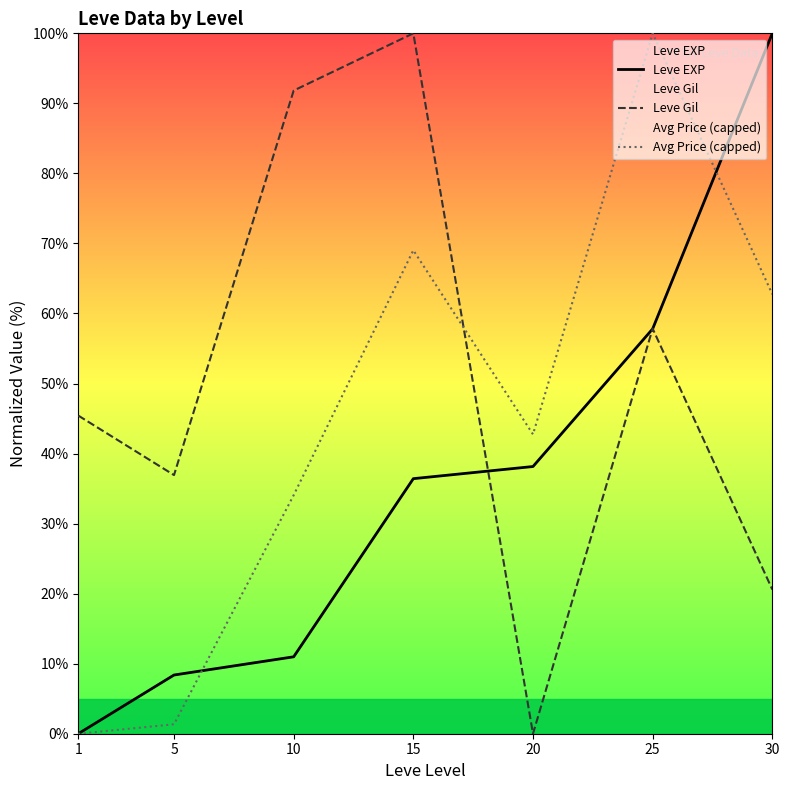

What is the average value of the Leve EXP series?

36.0